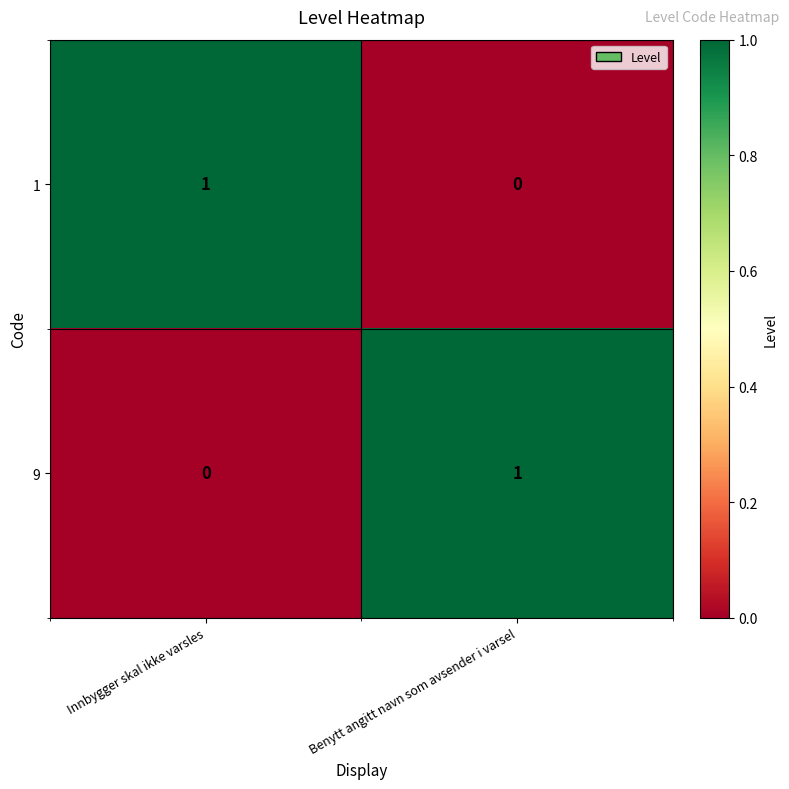

What is the maximum value shown in the chart?

1